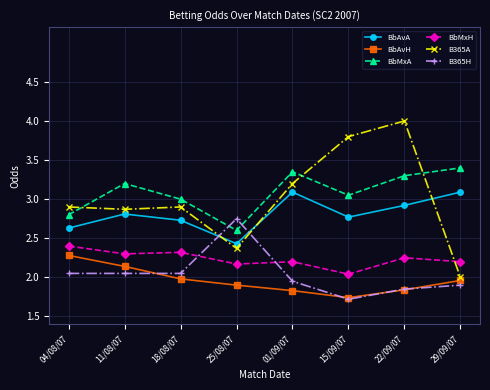

Which series has the largest total across all categories?

BbMxA